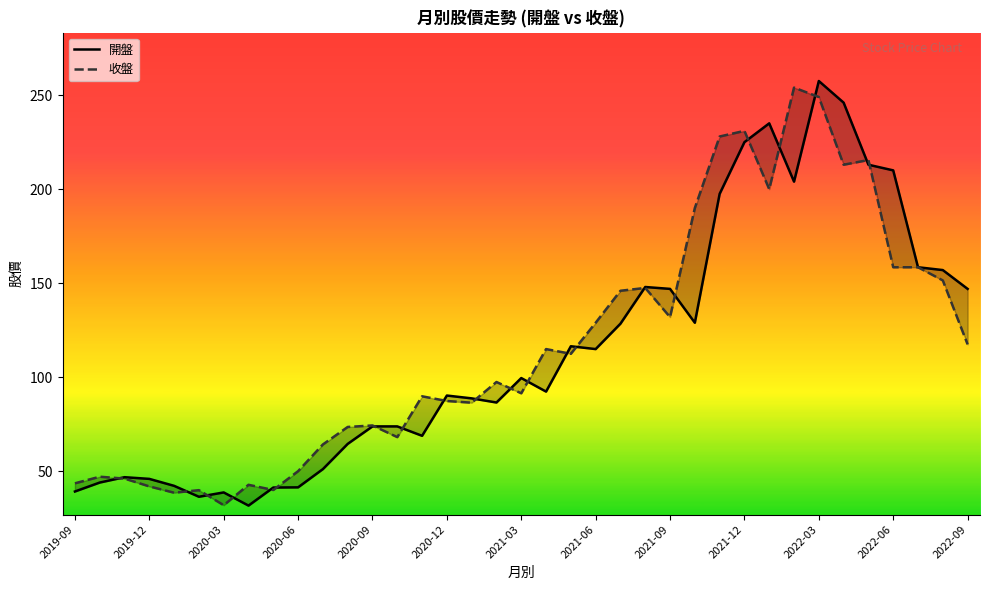

What is the sum of all 收盤 values?

4304.4